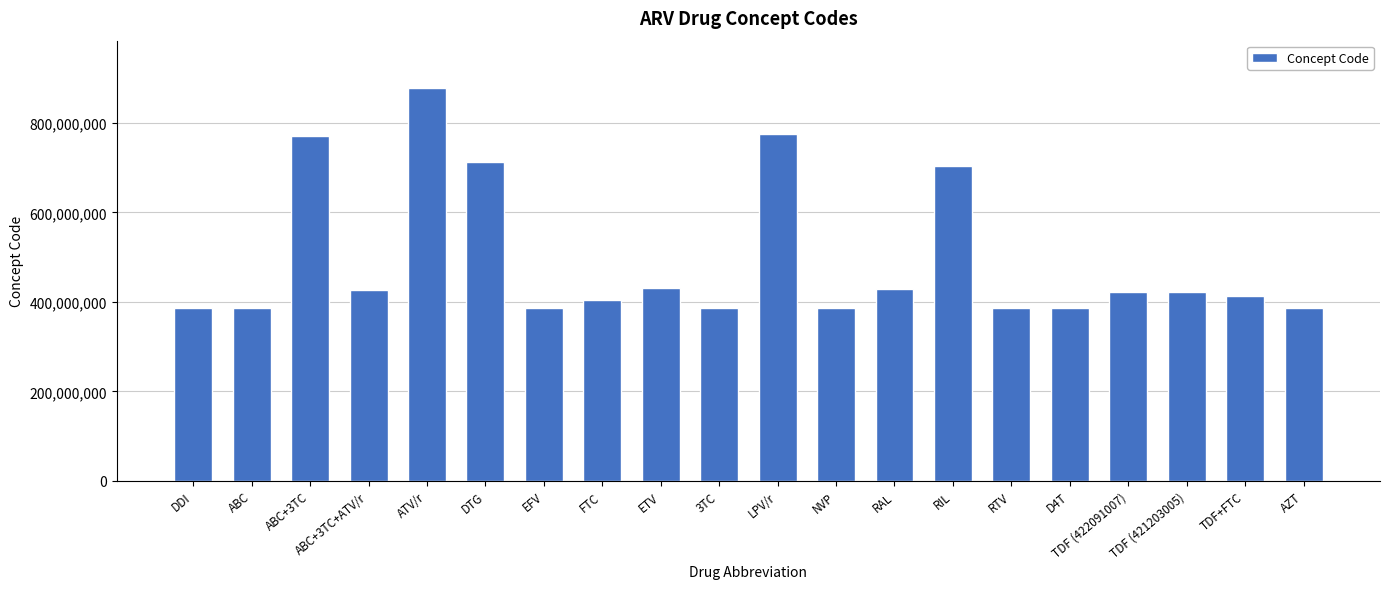

What is the greatest value displayed?

878898002